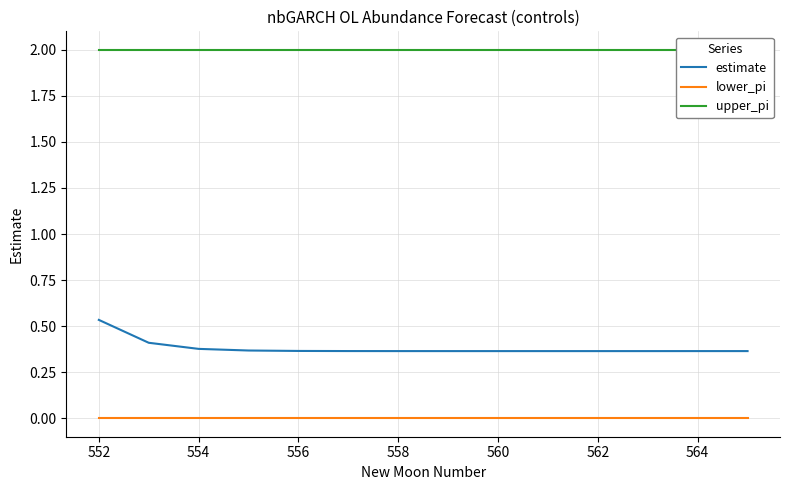

Is the value of lower_pi at 552 greater than the value of estimate at 556?

No